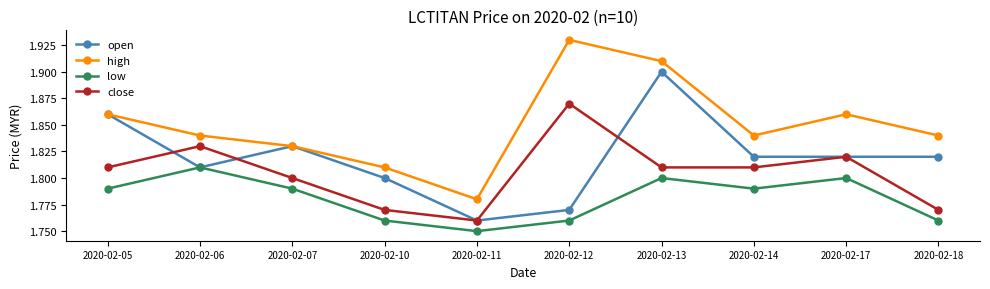

Which category has the highest value in the high series?

2020-02-12